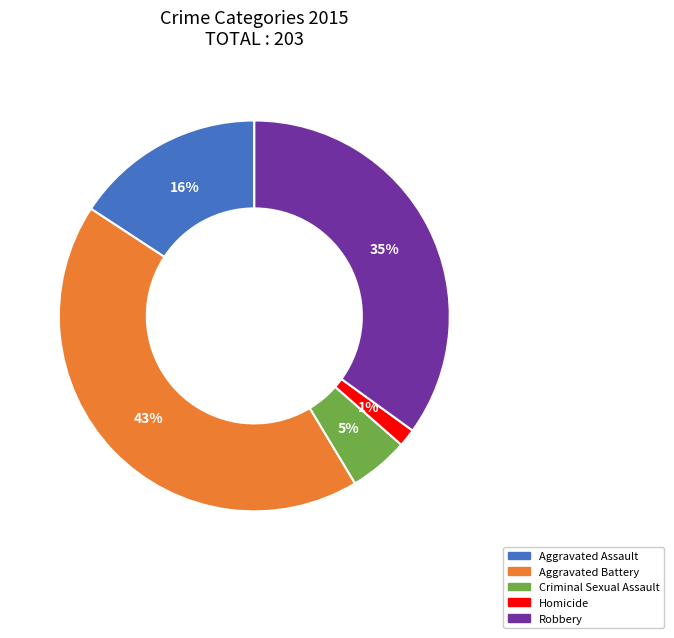

Is it true that Aggravated Battery is 43% of the pie?

True